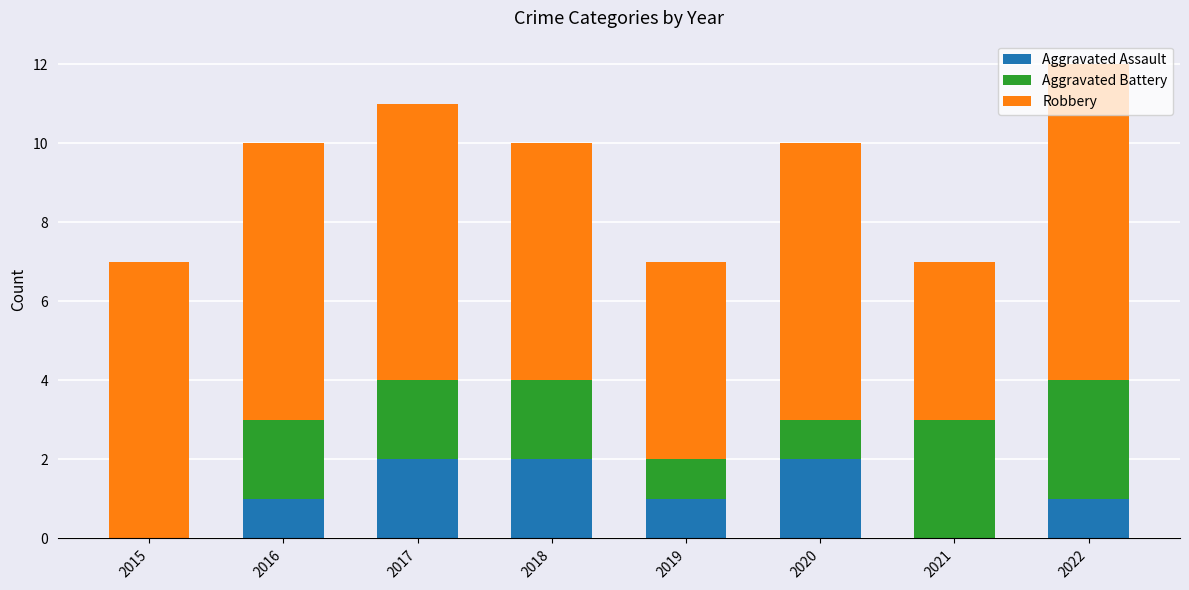

What is the sum of all Aggravated Assault values?

9